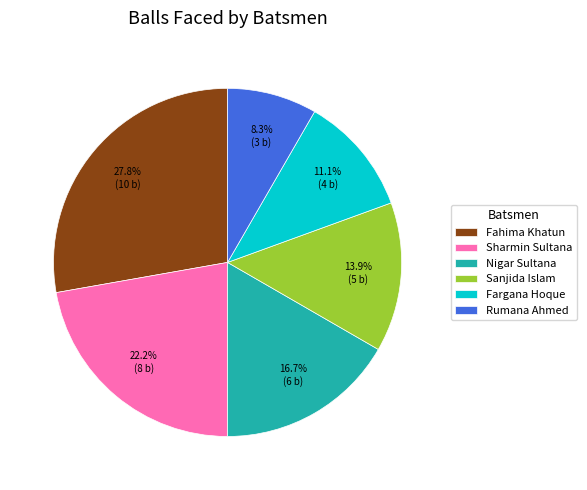

What is the ratio of the value at Sanjida Islam to the value at Rumana Ahmed?

1.7